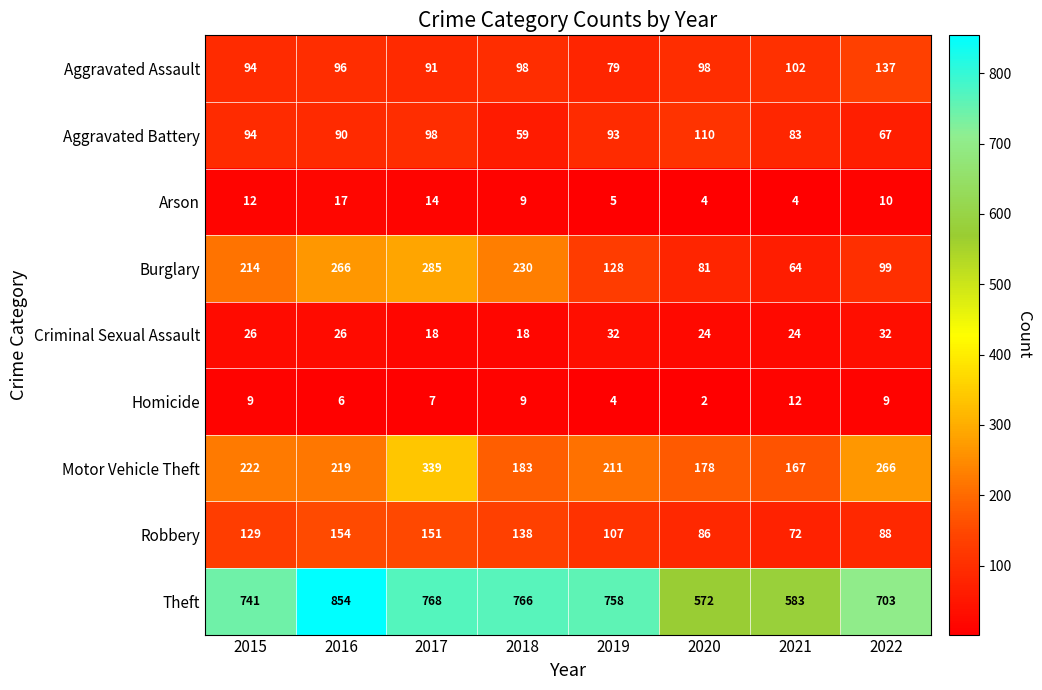

What is the spread (max minus min) of values at 2018?

757